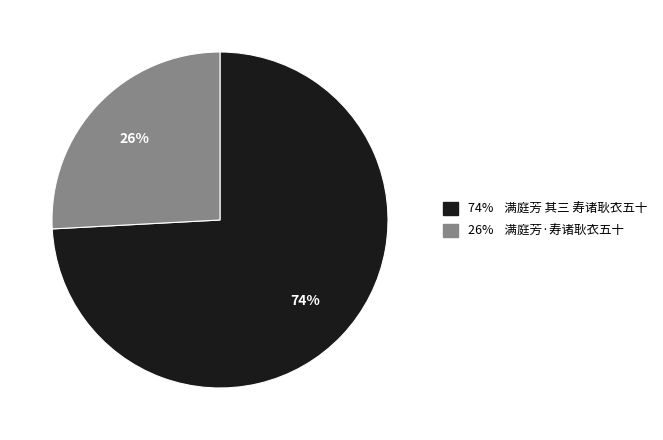

Is there any slice that represents more than half of the pie?

Yes